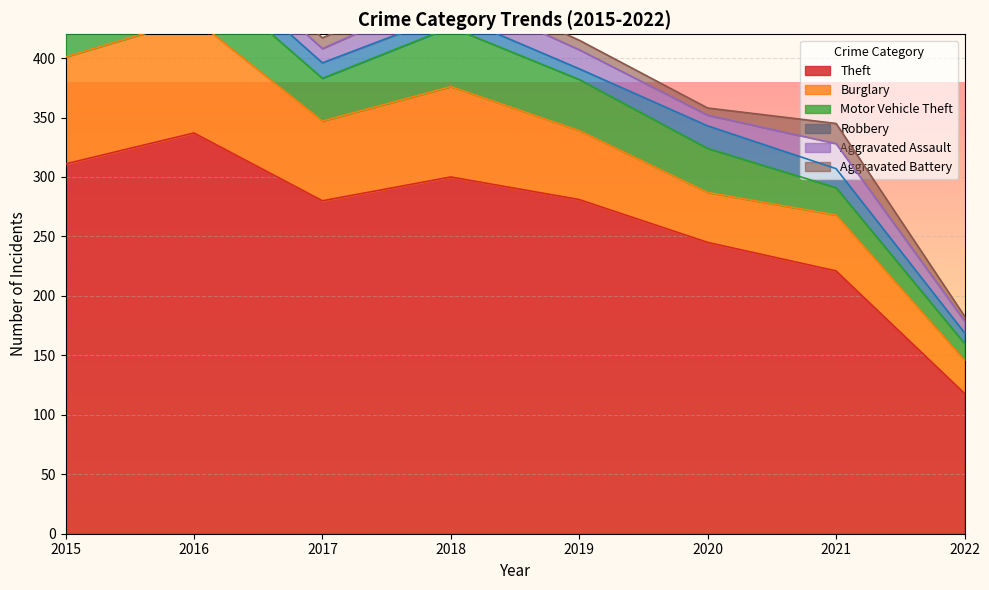

Which category has the lowest value in the Aggravated Battery series?

2022